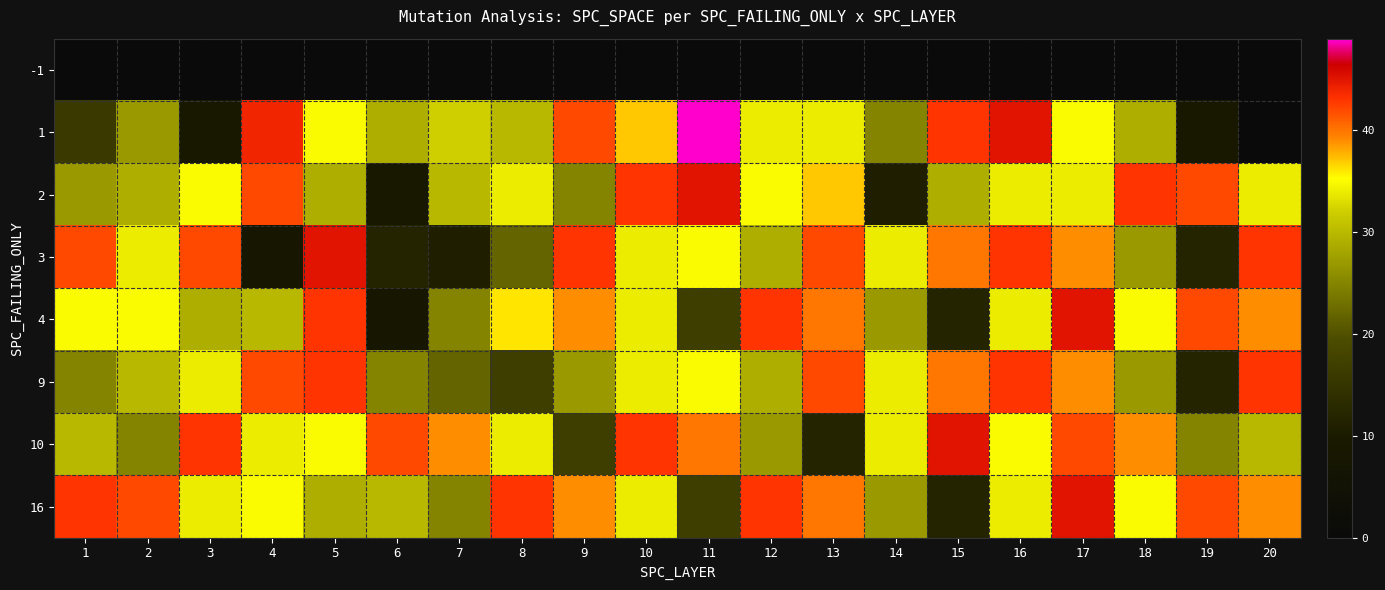

True or false: 2 has a value of 27.0 at 1.

True